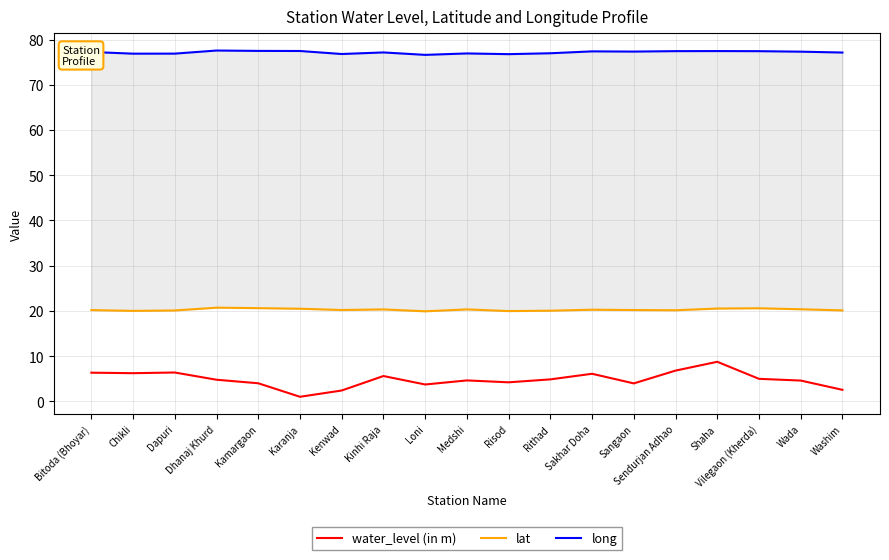

True or false: lat and long intersect in this chart.

False